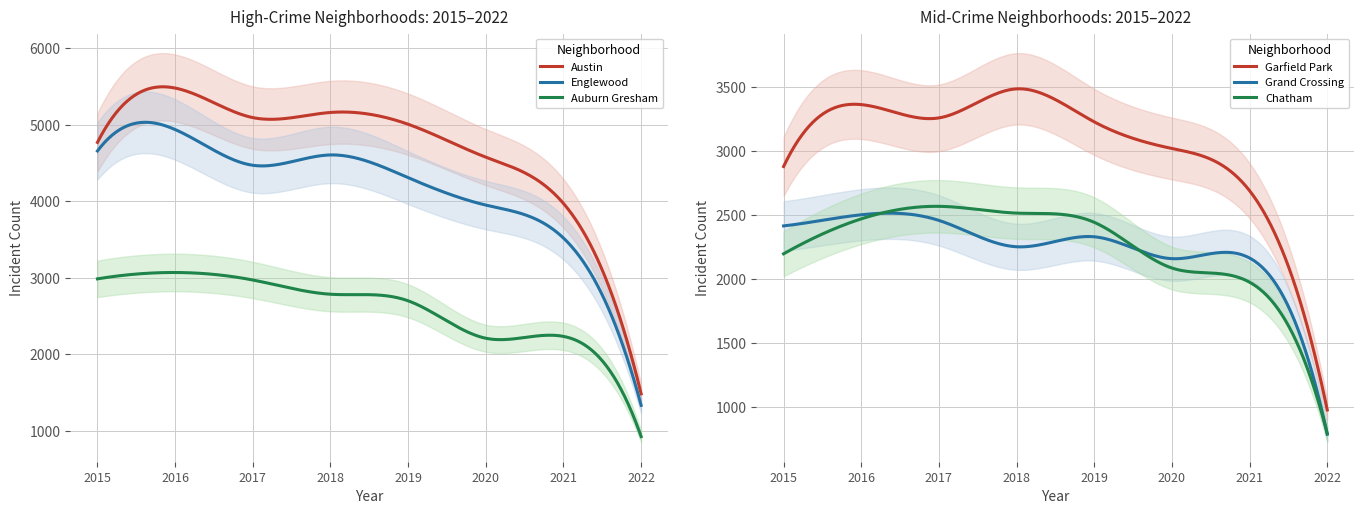

Where is the first local minimum for Englewood?

2017